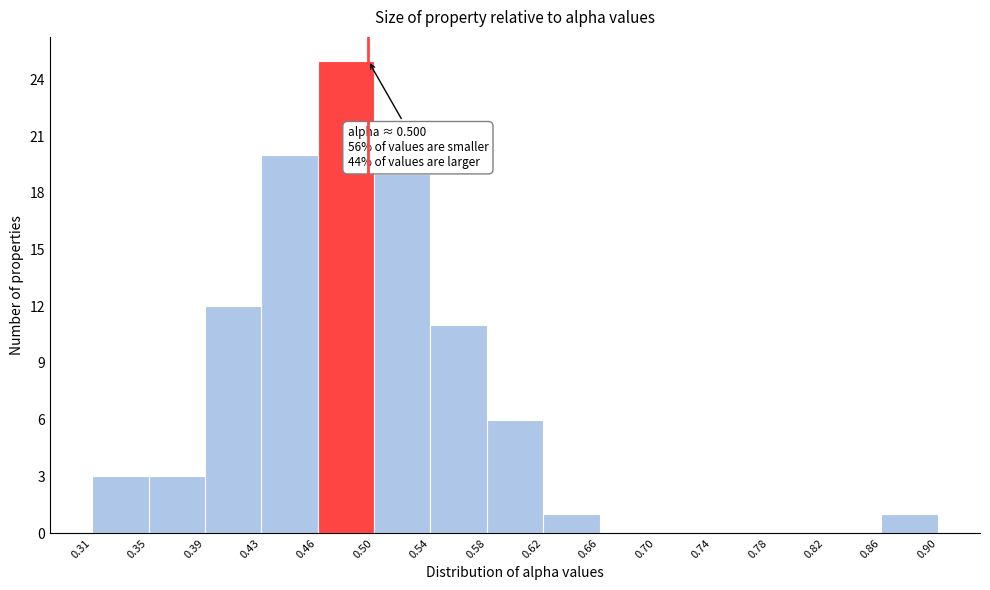

Which range on the x-axis has the tallest bar?

0.46 to 0.50